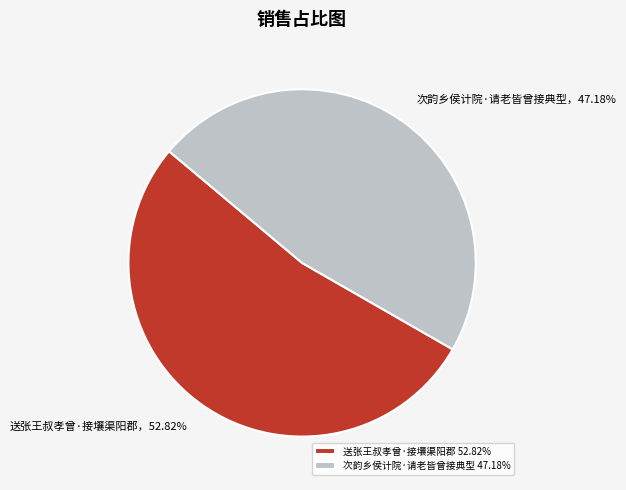

To the nearest percent, what is the average slice percentage?

50%